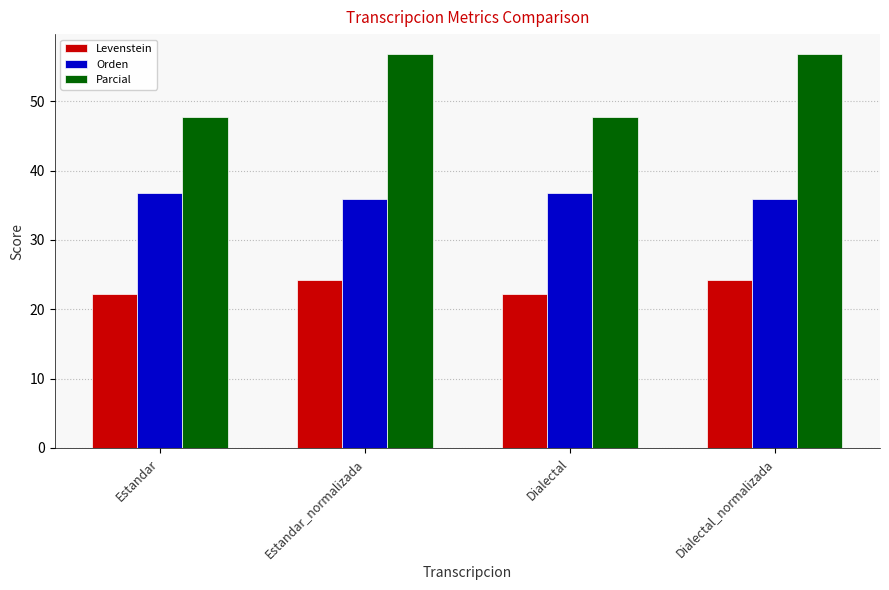

What is the label of the 4th bar from the right?

Estandar